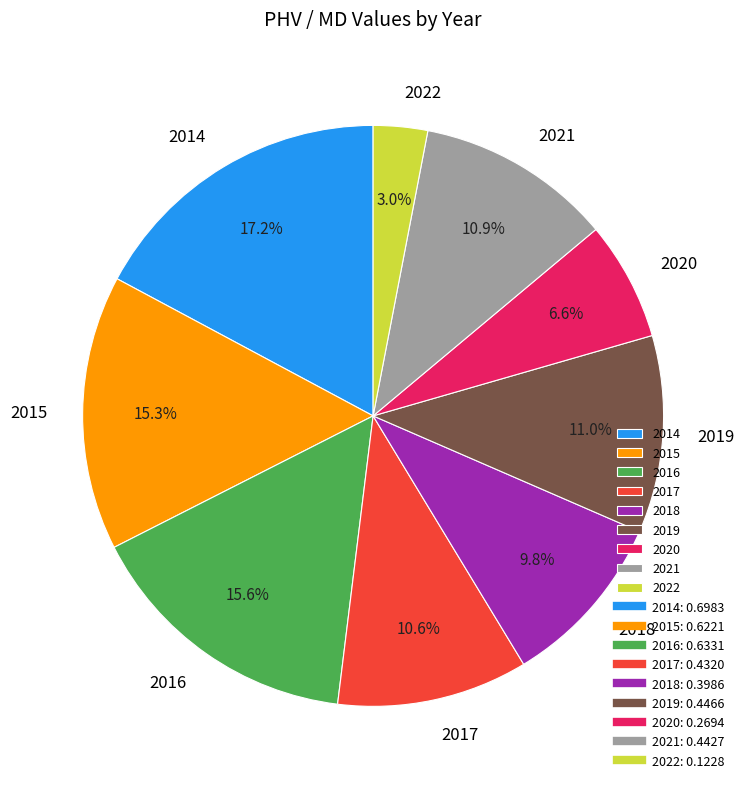

Is the sum of 2017 and 2014 greater than half?

No